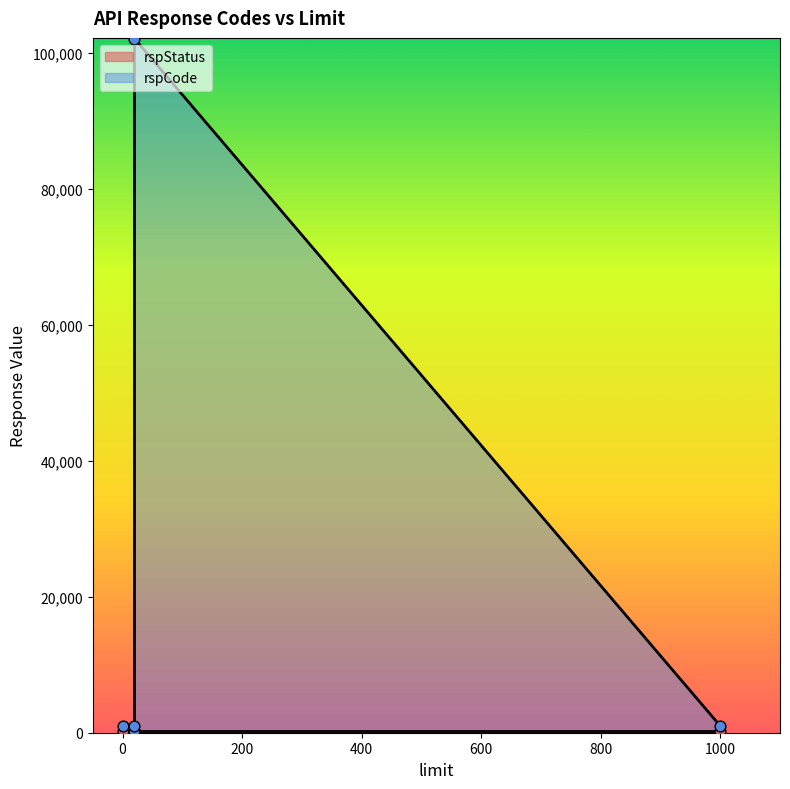

At which category is the sum across all series the highest?

20